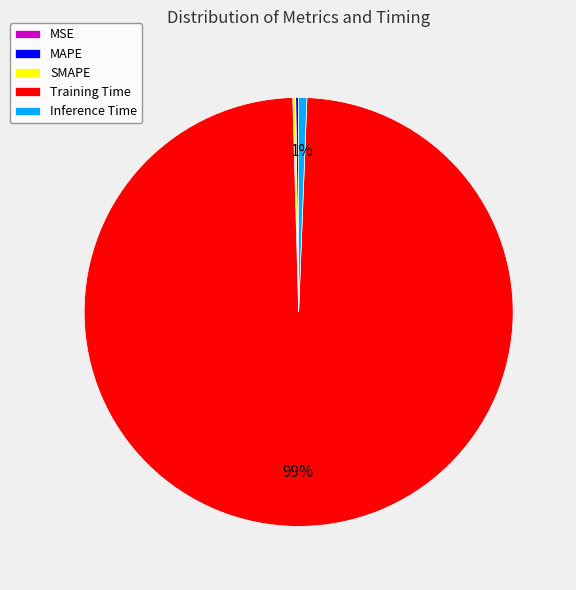

True or false: Training Time accounts for 99% of the total.

True